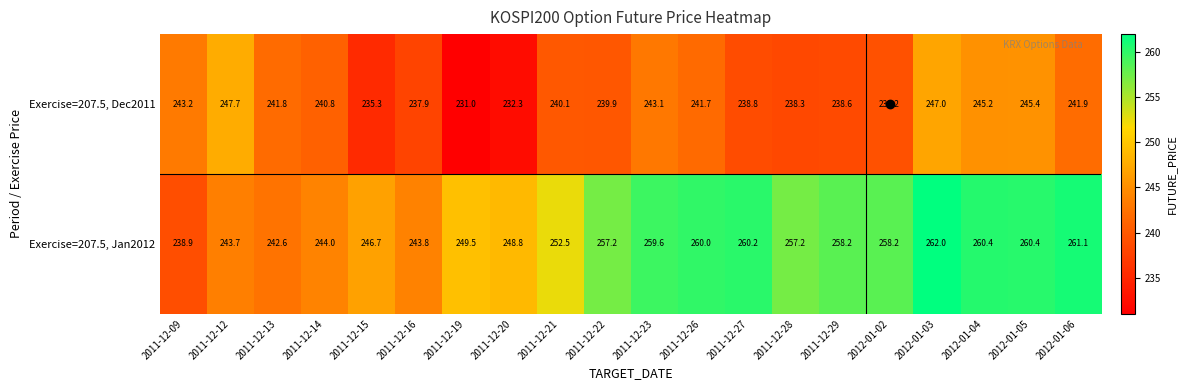

What is the difference between the second highest and second lowest values in the Exercise=207.5, Dec2011 series?

14.7